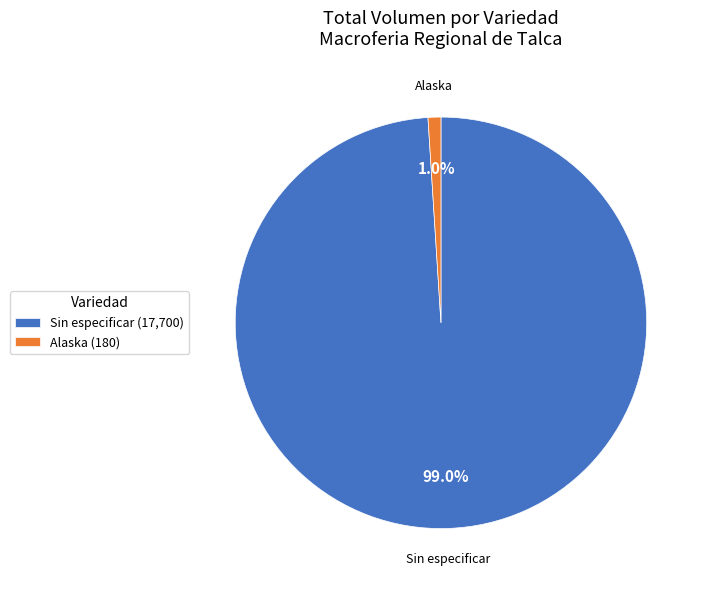

Which has a higher value, Alaska (180) or Sin especificar (17,700)?

Sin especificar (17,700)